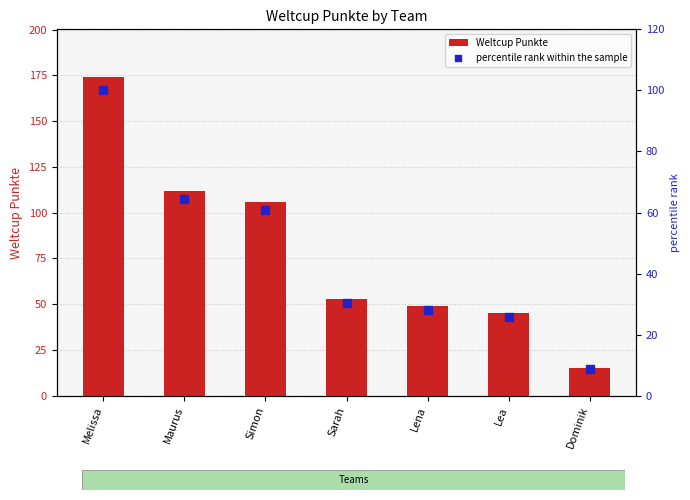

At which category is the sum across all series the highest?

Melissa